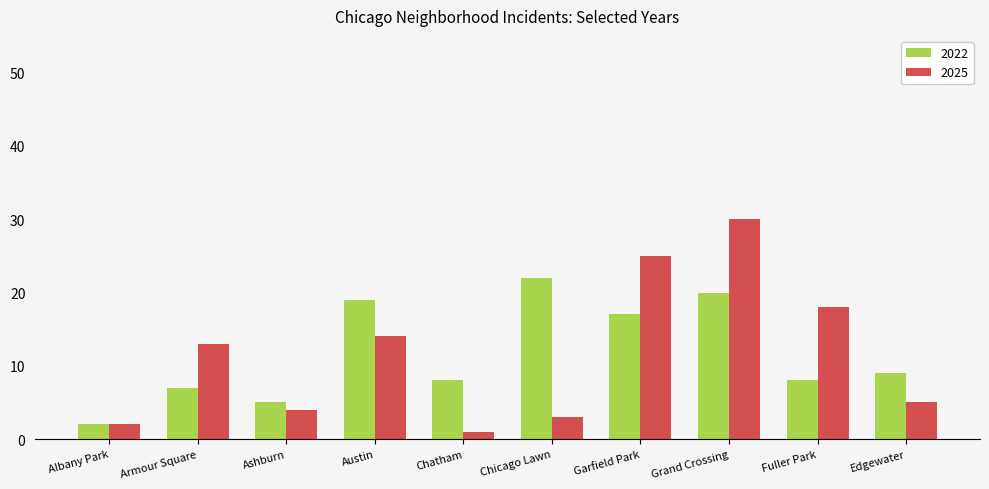

At which category does the chart reach its minimum across all series?

Chatham